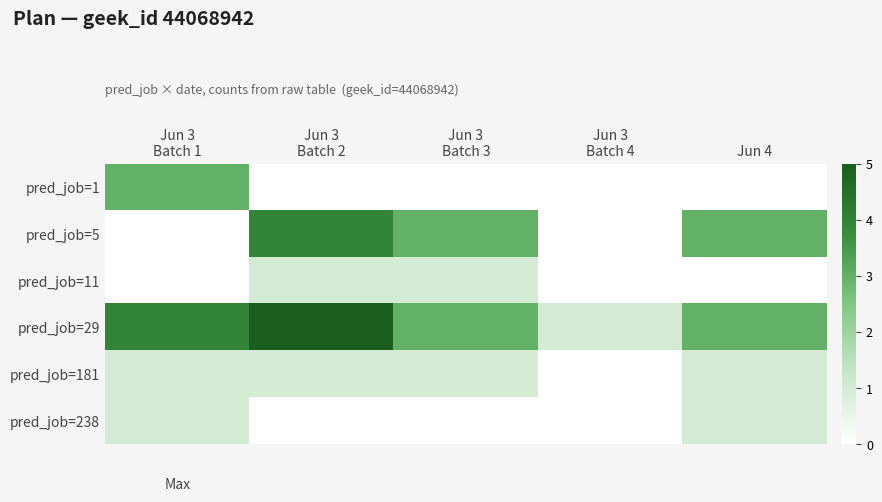

Reading left to right, what are all the values shown in this chart?

pred_job=1: Jun 3
Batch 1=3	Jun 3
Batch 2=0	Jun 3
Batch 3=0	Jun 3
Batch 4=0	Jun 4=0
pred_job=5: Jun 3
Batch 1=0	Jun 3
Batch 2=4	Jun 3
Batch 3=3	Jun 3
Batch 4=0	Jun 4=3
pred_job=11: Jun 3
Batch 1=0	Jun 3
Batch 2=1	Jun 3
Batch 3=1	Jun 3
Batch 4=0	Jun 4=0
pred_job=29: Jun 3
Batch 1=4	Jun 3
Batch 2=5	Jun 3
Batch 3=3	Jun 3
Batch 4=1	Jun 4=3
pred_job=181: Jun 3
Batch 1=1	Jun 3
Batch 2=1	Jun 3
Batch 3=1	Jun 3
Batch 4=0	Jun 4=1
pred_job=238: Jun 3
Batch 1=1	Jun 3
Batch 2=0	Jun 3
Batch 3=0	Jun 3
Batch 4=0	Jun 4=1